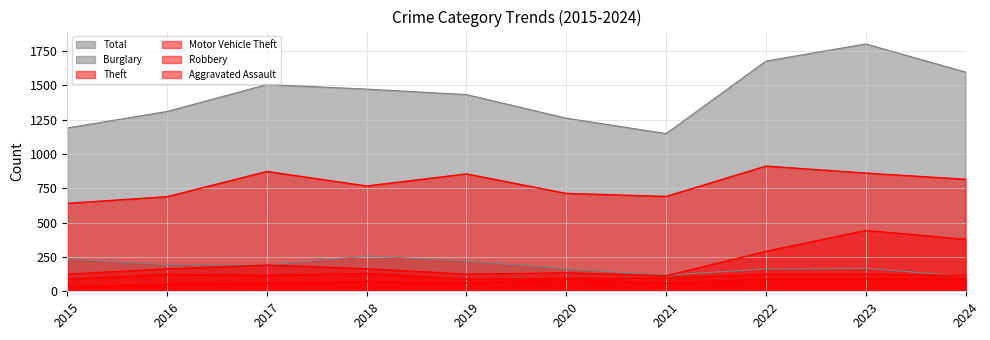

In Total, how many points are lower than both neighbors (excluding endpoints)?

1